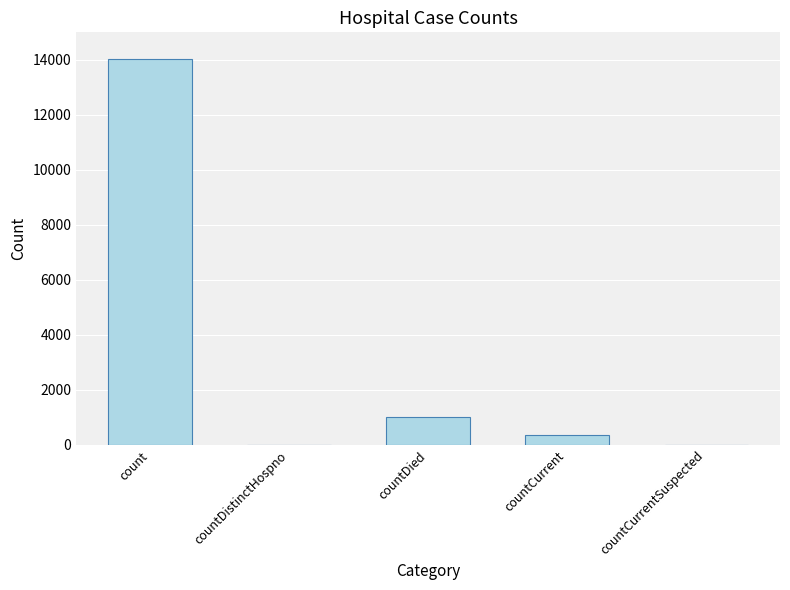

Reading left to right, what are all the values shown in this chart?

14042	0	1000	366	0